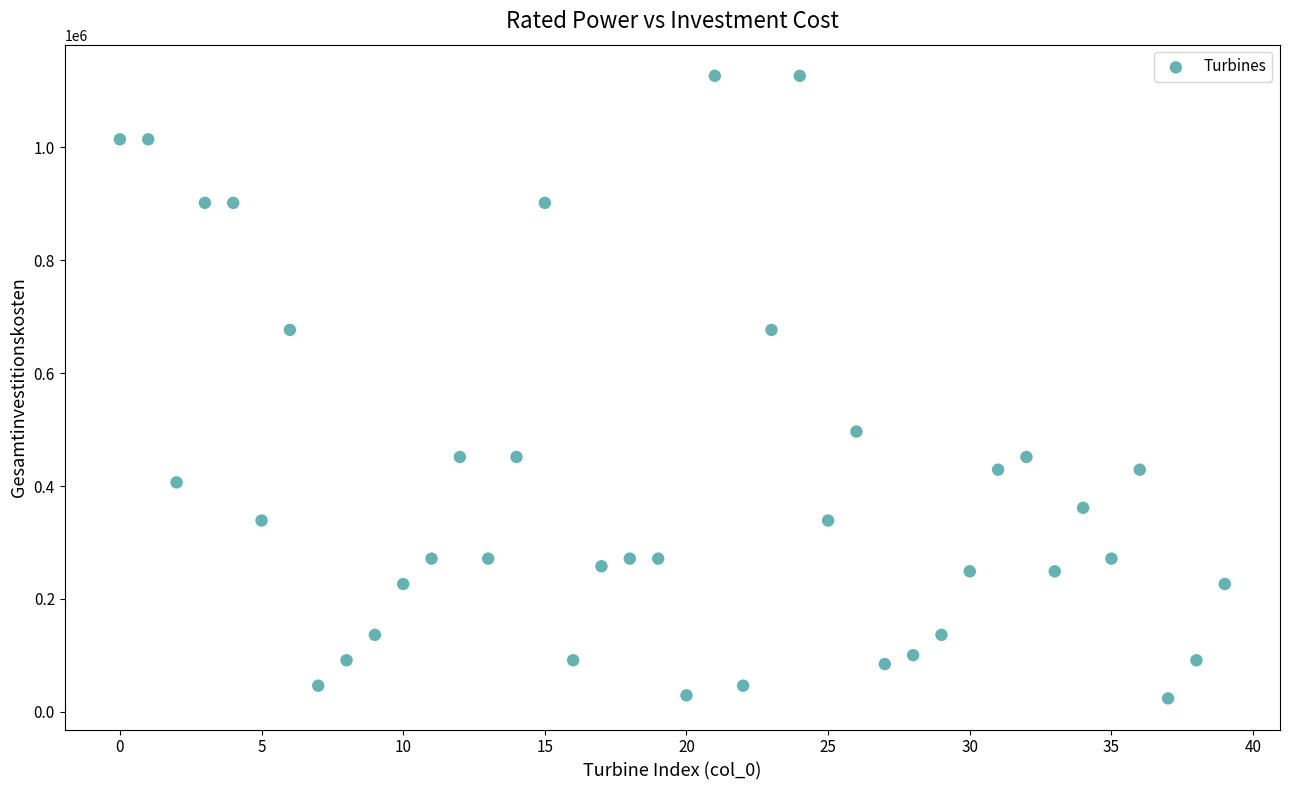

What Y value in the scatter plot is closest to 575181?

496431